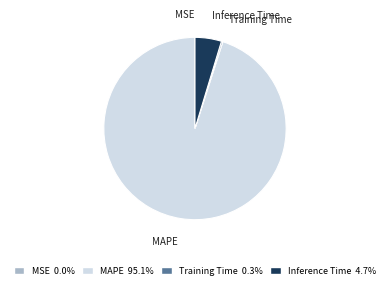

Combined, do MAPE and Inference Time account for over 50%?

Yes